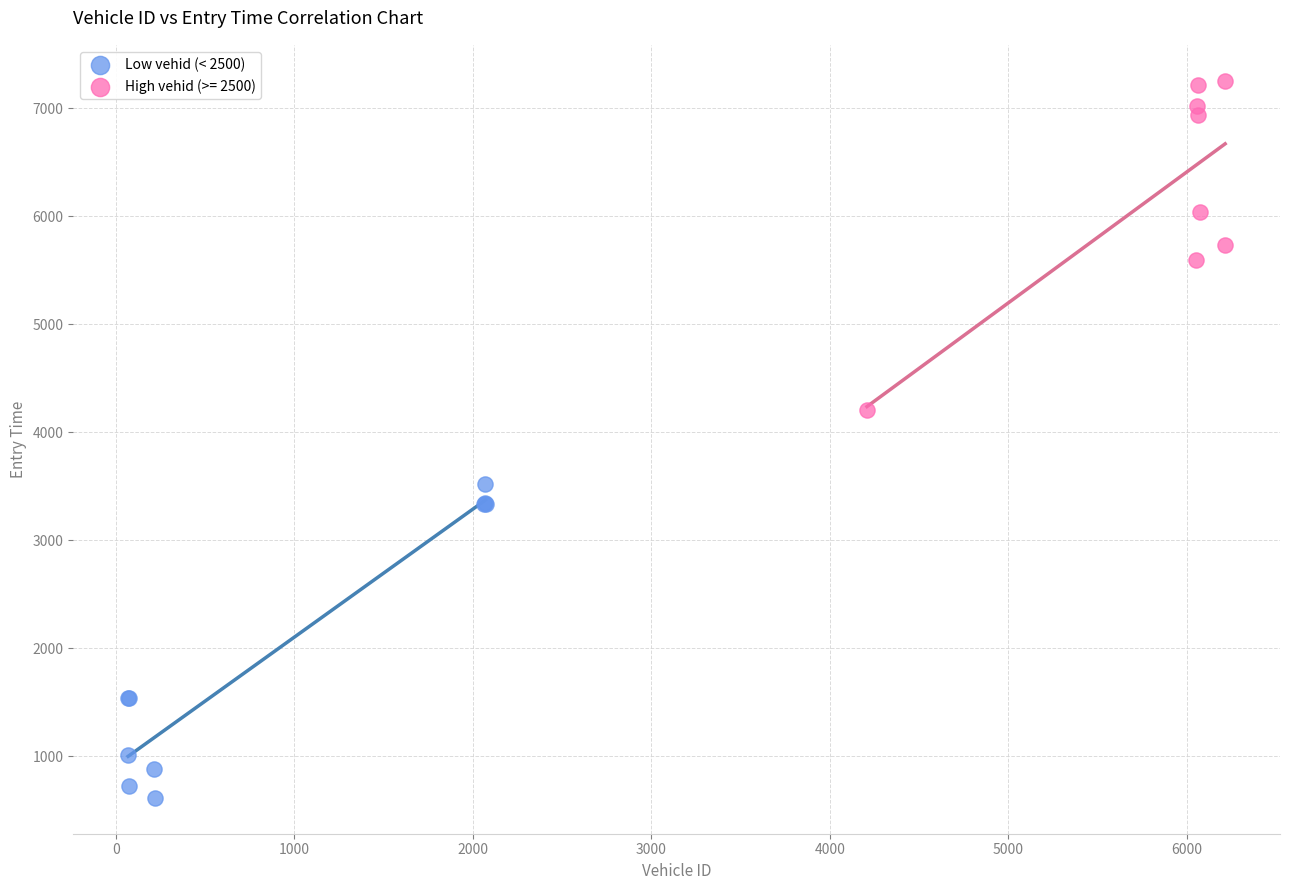

Which series reaches the maximum Y coordinate?

High vehid (>= 2500)